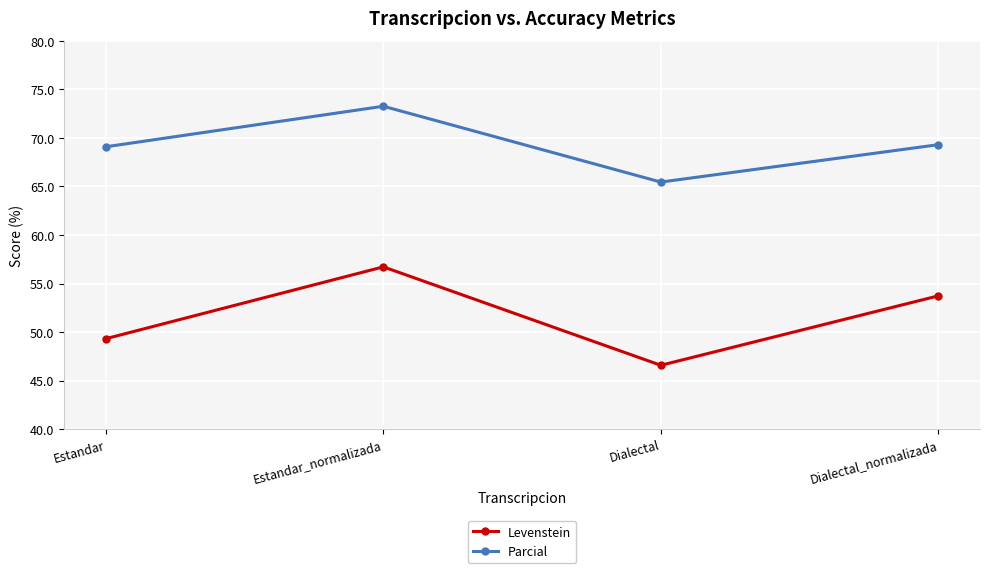

List the series in order of their peak value, highest first.

Parcial, Levenstein